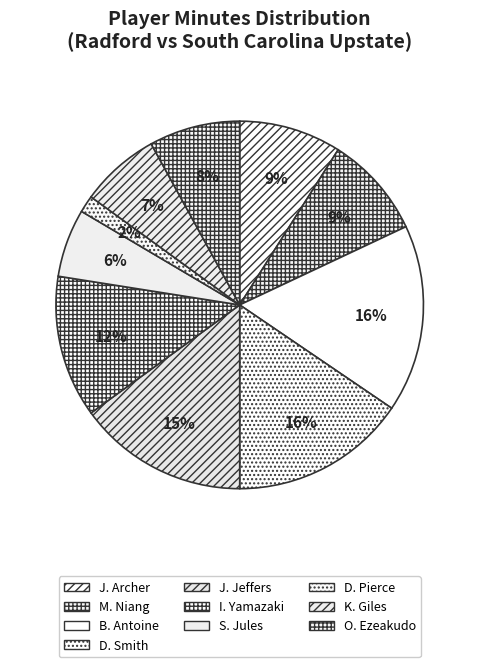

To the nearest percent, what portion does O. Ezeakudo represent?

8%